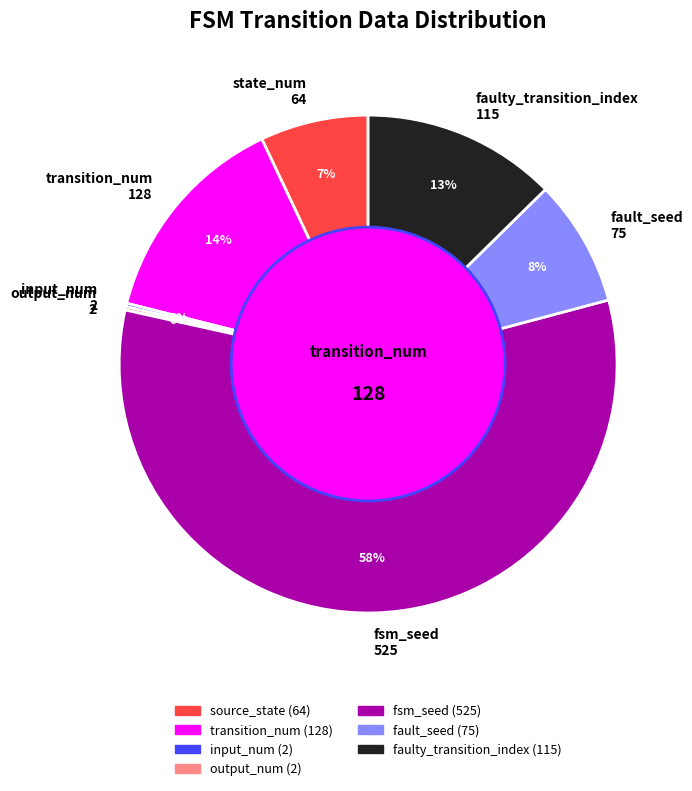

Is it true that fsm_seed 525 is 49% of the pie?

False